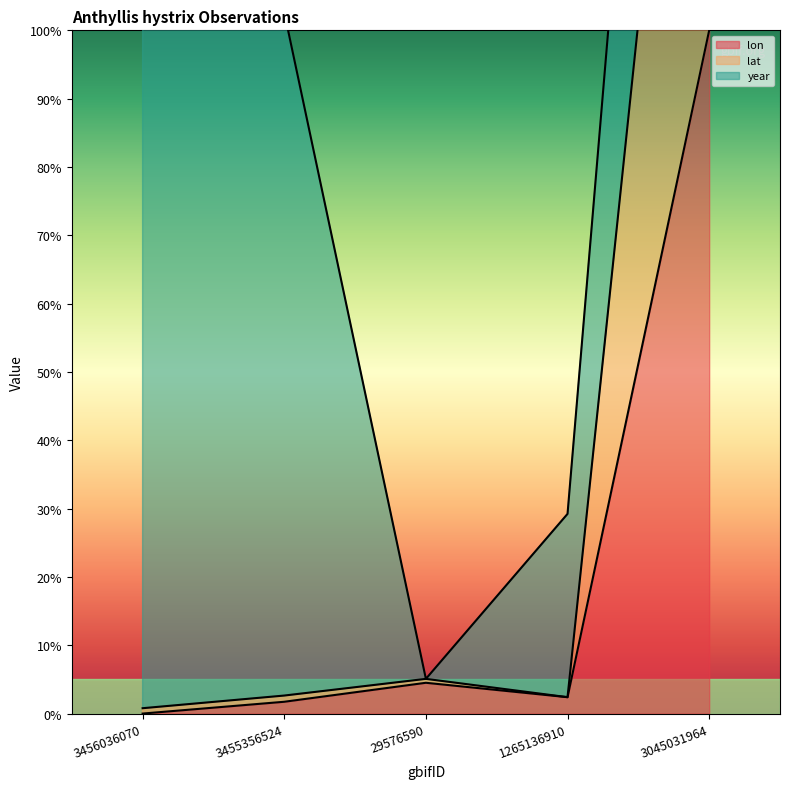

At which label is lon closest to 50?

29576590